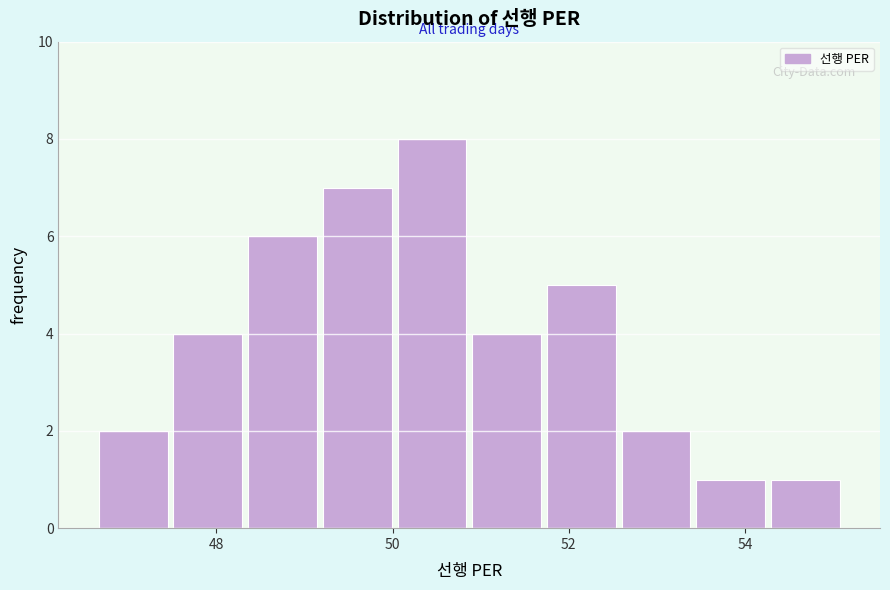

What is the height of the bar covering 46.6 to 47.4 on the x-axis? Neither the bar edges nor the heights are printed on the chart, so give them approximately, as read against the axes.

2